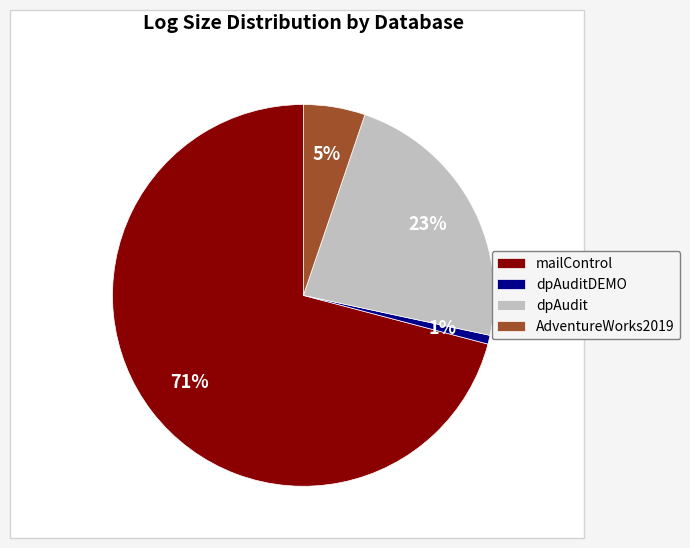

Combined, do mailControl and AdventureWorks2019 account for over 50%?

Yes